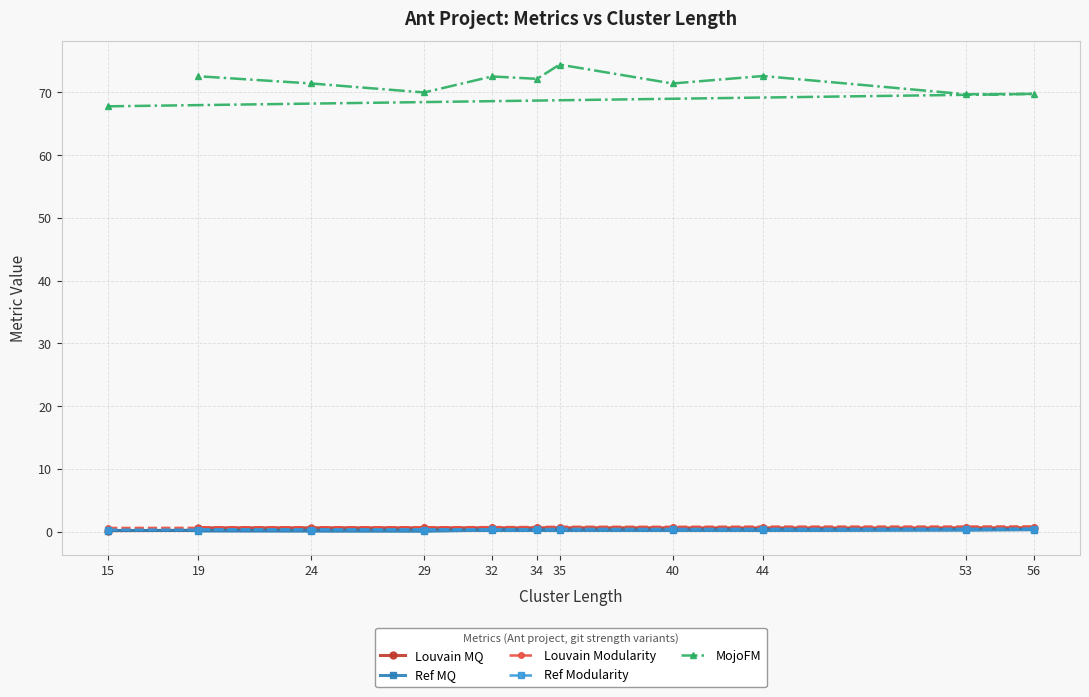

What is the greatest value displayed?

74.4